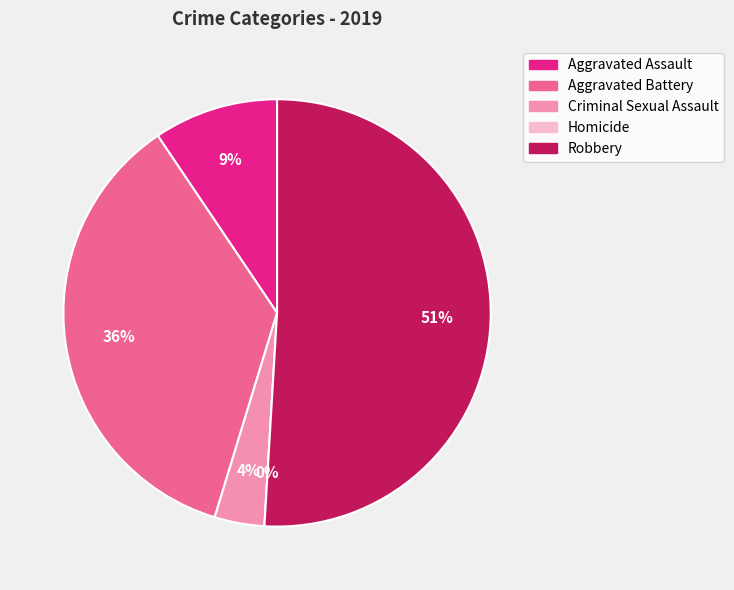

True or false: Aggravated Battery accounts for 22% of the total.

False